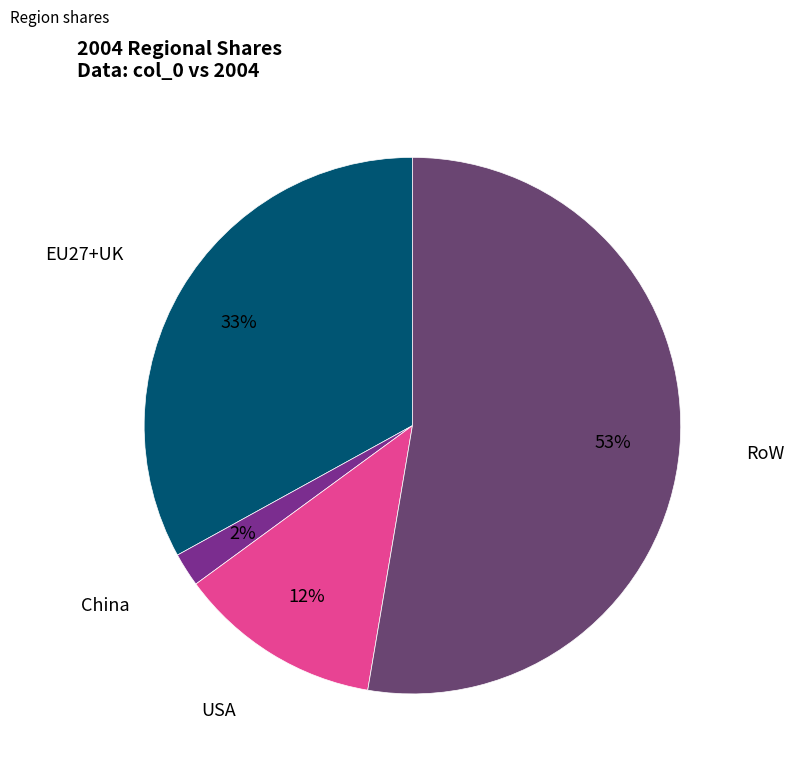

To the nearest percent, what is the average slice percentage?

25%